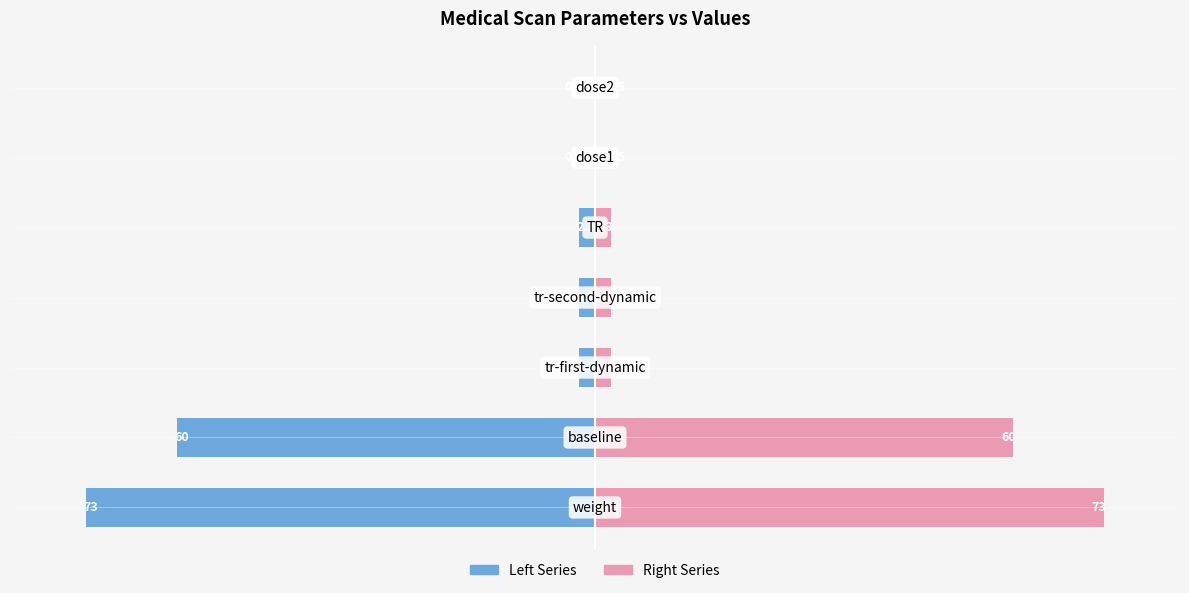

The value of value (left) at 6 is -0.1. True or false?

False